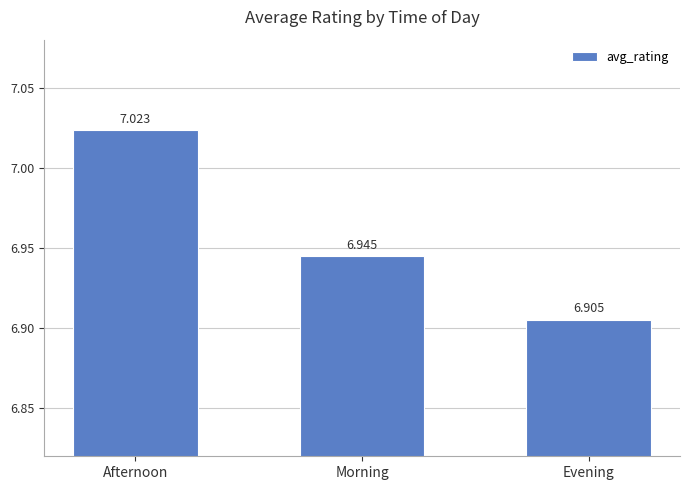

Rank the categories by value from highest to lowest.

Afternoon, Morning, Evening